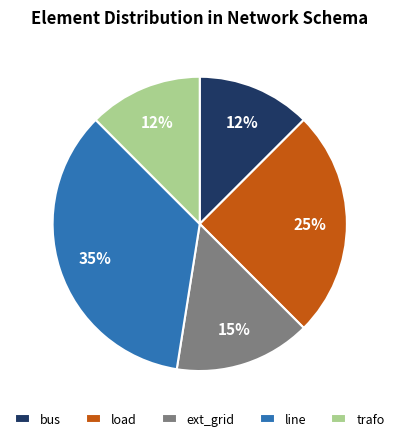

Combined, do load and ext_grid account for over 50%?

No